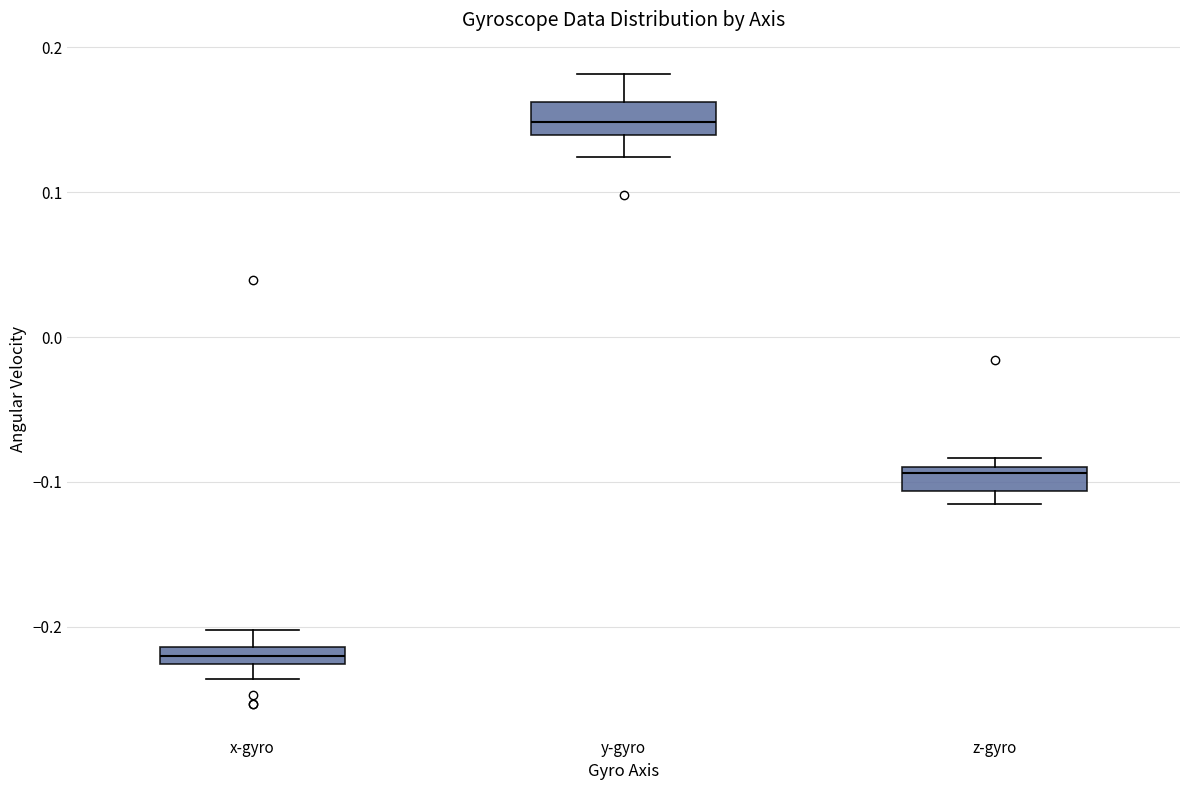

Where does the median line of the box for x-gyro sit on the y-axis? The values are not printed on the chart, so give them approximately, as read against the axis.

-0.22